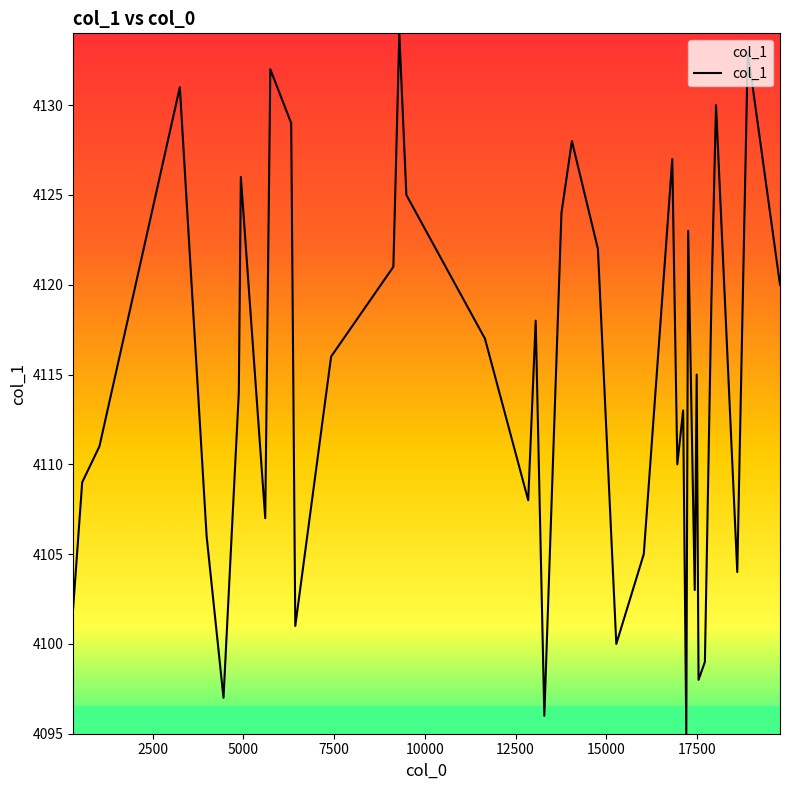

What is the maximum value shown in the chart?

4134